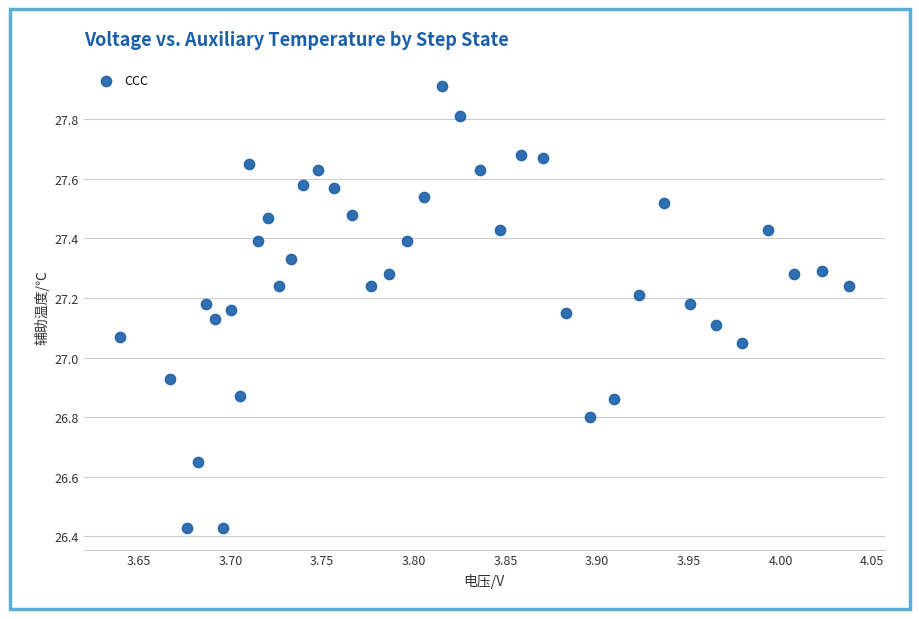

What is the range of Y values (max minus min)?

1.5